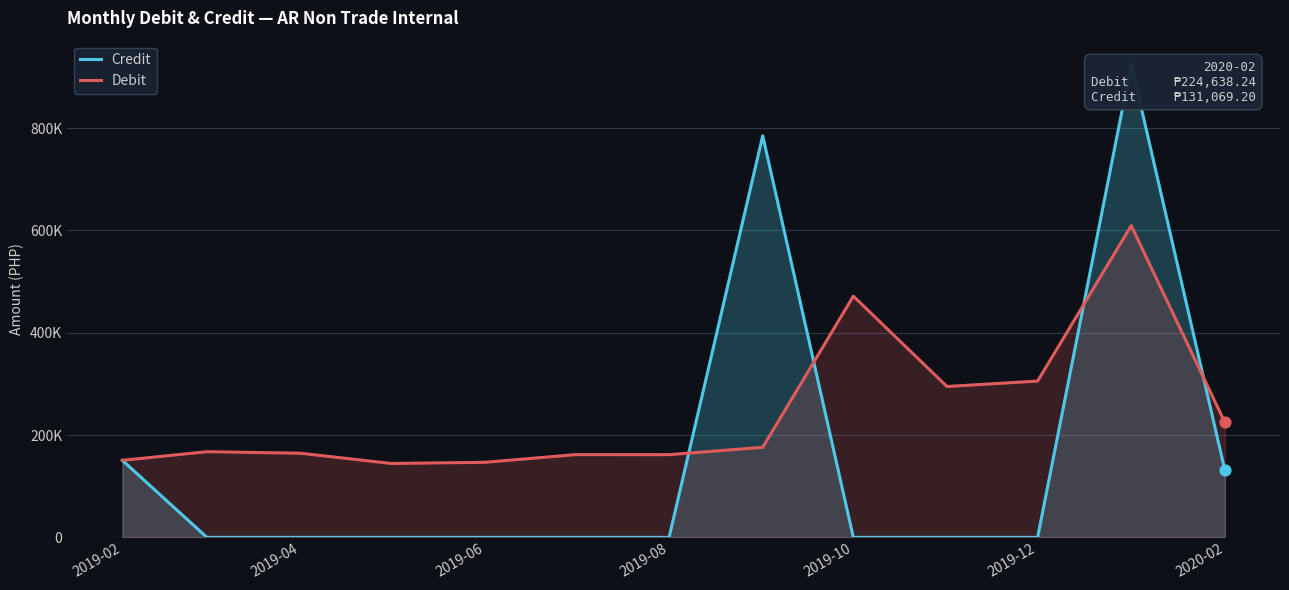

What are all the series names shown in the legend?

Credit, Debit